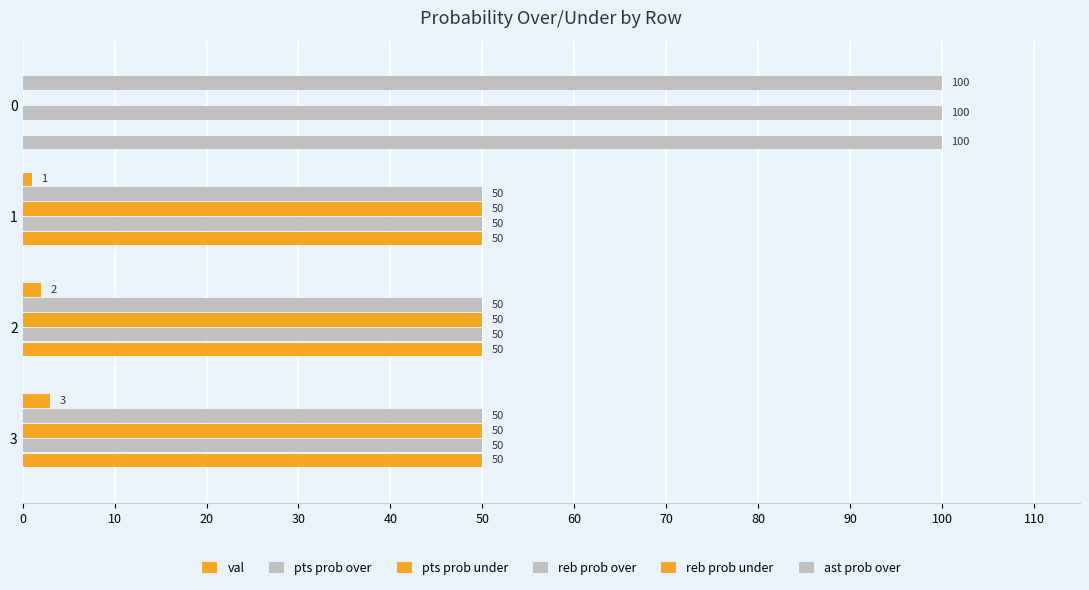

How many pts prob over values are between 50 and 100?

4